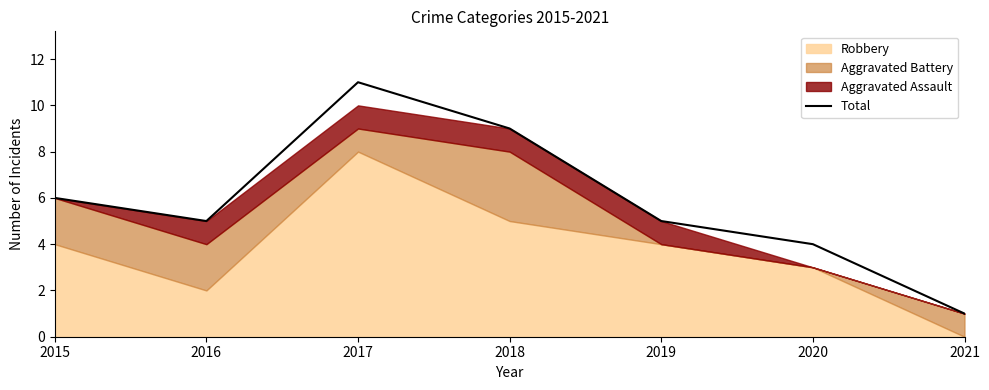

How many values are between 4 and 9?

5